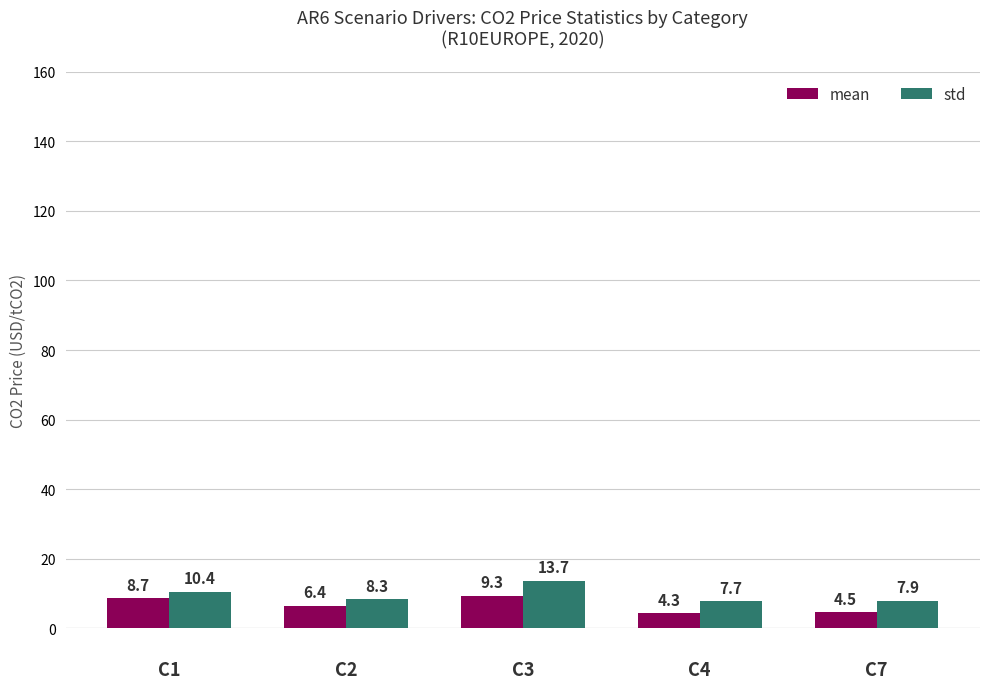

Which series has the widest spread of values?

std